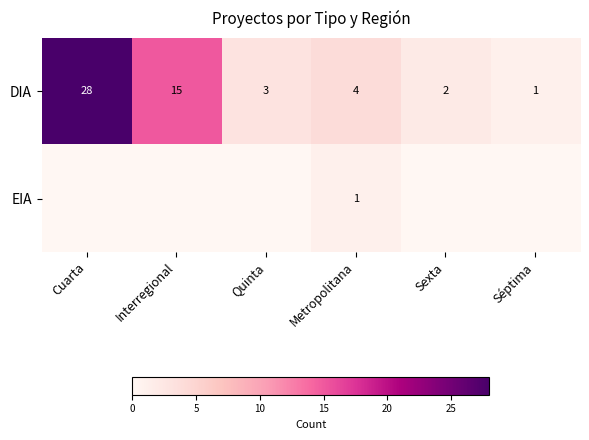

At which category is the sum across all series the highest?

Cuarta